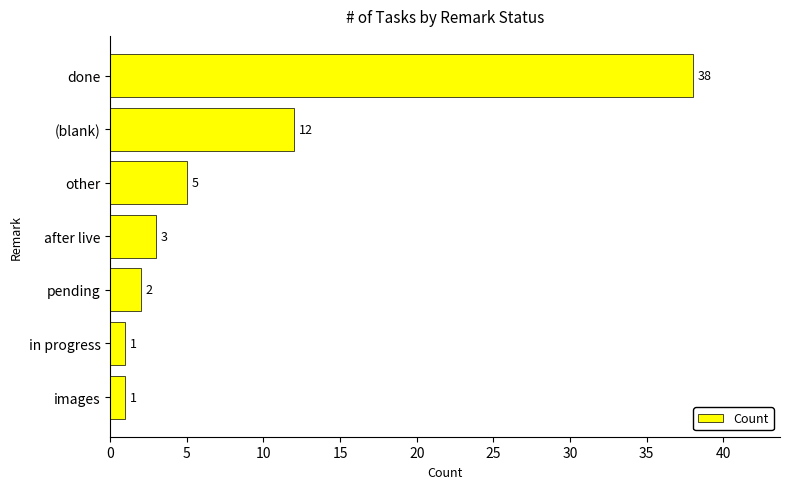

At which label is the value closest to 19?

(blank)